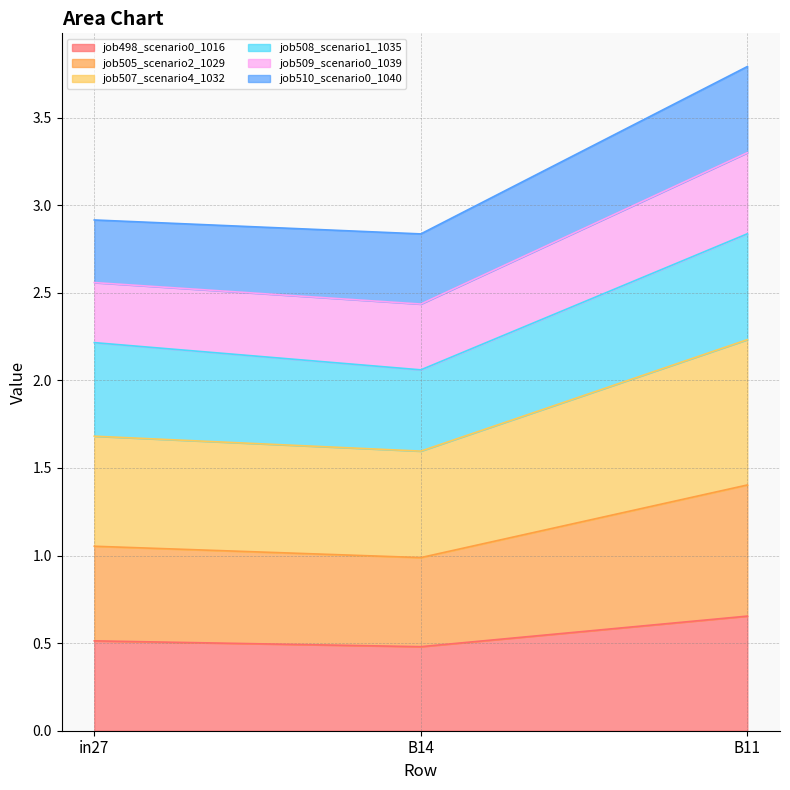

How many lines are shown in the chart?

6